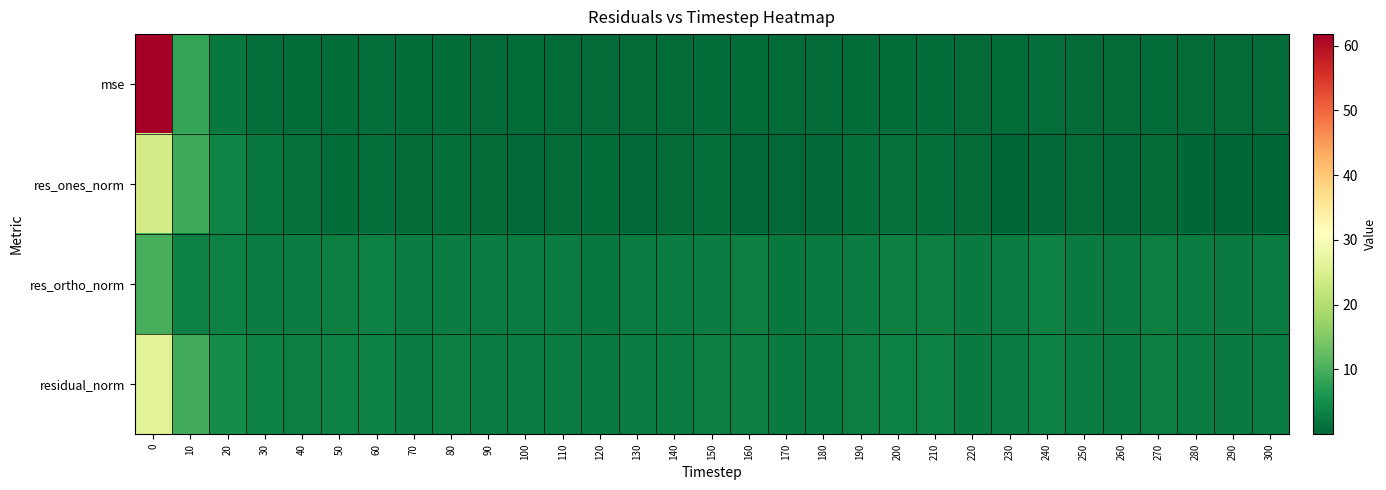

Reading left to right, transcribe all the data shown in this chart.

mse: 0=61.8	10=8.3	20=2.3	30=1.1	40=0.9	50=0.9	60=1.1	70=0.7	80=0.9	90=0.7	100=0.8	110=0.7	120=0.6	130=0.7	140=0.7	150=0.8	160=0.8	170=0.5	180=0.6	190=0.8	200=0.9	210=0.9	220=0.6	230=0.7	240=1.0	250=0.7	260=0.6	270=0.8	280=0.7	290=0.5	300=0.7
res_ones_norm: 0=24.1	10=8.9	20=3.9	30=2.1	40=1.2	50=0.9	60=1.2	70=0.7	80=1.1	90=0.7	100=0.4	110=0.5	120=0.9	130=0.4	140=0.5	150=1.0	160=0.4	170=0.4	180=0.5	190=1.0	200=1.2	210=1.1	220=0.6	230=0.2	240=0.3	250=0.7	260=0.5	270=0.6	280=0.2	290=0.1	300=0.0
res_ortho_norm: 0=10.0	10=3.3	20=3.2	30=2.7	40=2.8	50=3.0	60=3.2	70=2.8	80=2.8	90=2.7	100=2.8	110=2.7	120=2.3	130=2.7	140=2.8	150=2.7	160=2.9	170=2.4	180=2.5	190=2.8	200=3.0	210=3.0	220=2.5	230=2.8	240=3.3	250=2.6	260=2.5	270=2.9	280=2.7	290=2.4	300=2.7
residual_norm: 0=26.1	10=9.6	20=5.0	30=3.4	40=3.1	50=3.2	60=3.4	70=2.9	80=3.1	90=2.8	100=2.9	110=2.7	120=2.5	130=2.7	140=2.8	150=2.9	160=3.0	170=2.4	180=2.6	190=3.0	200=3.2	210=3.2	220=2.6	230=2.8	240=3.3	250=2.7	260=2.5	270=3.0	280=2.7	290=2.4	300=2.7